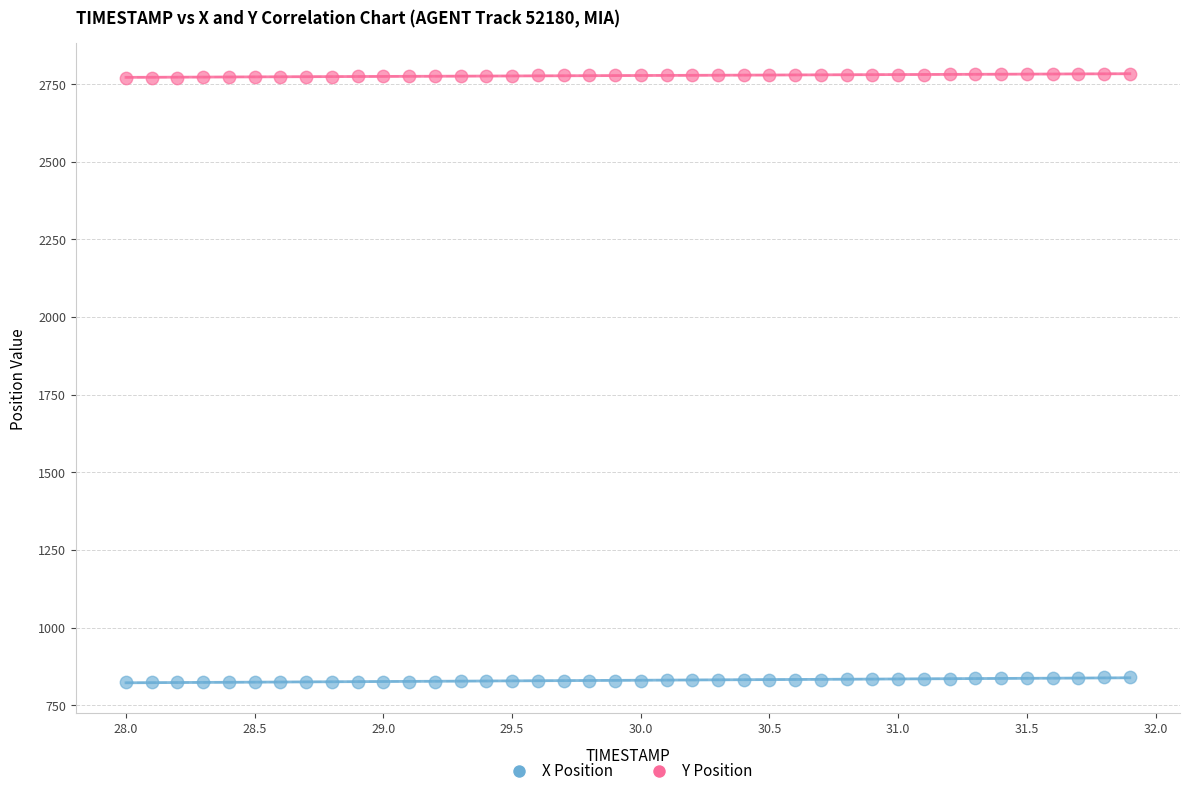

Across all data points, what is the range of Y values (max minus min)?

1956.5